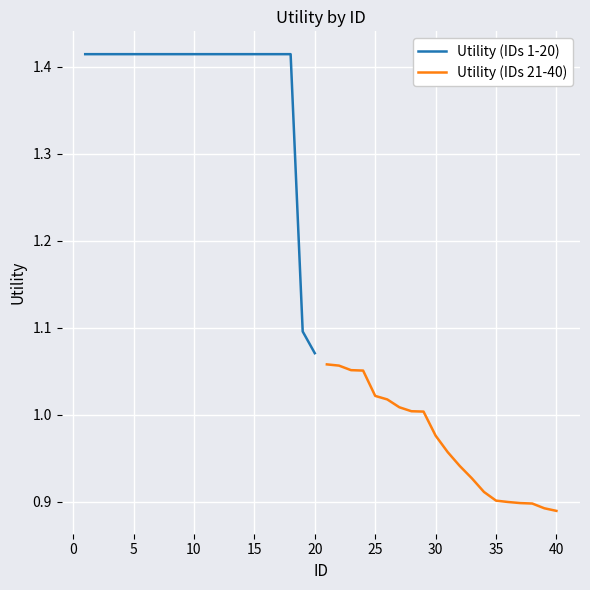

How many lines are shown in the chart?

2